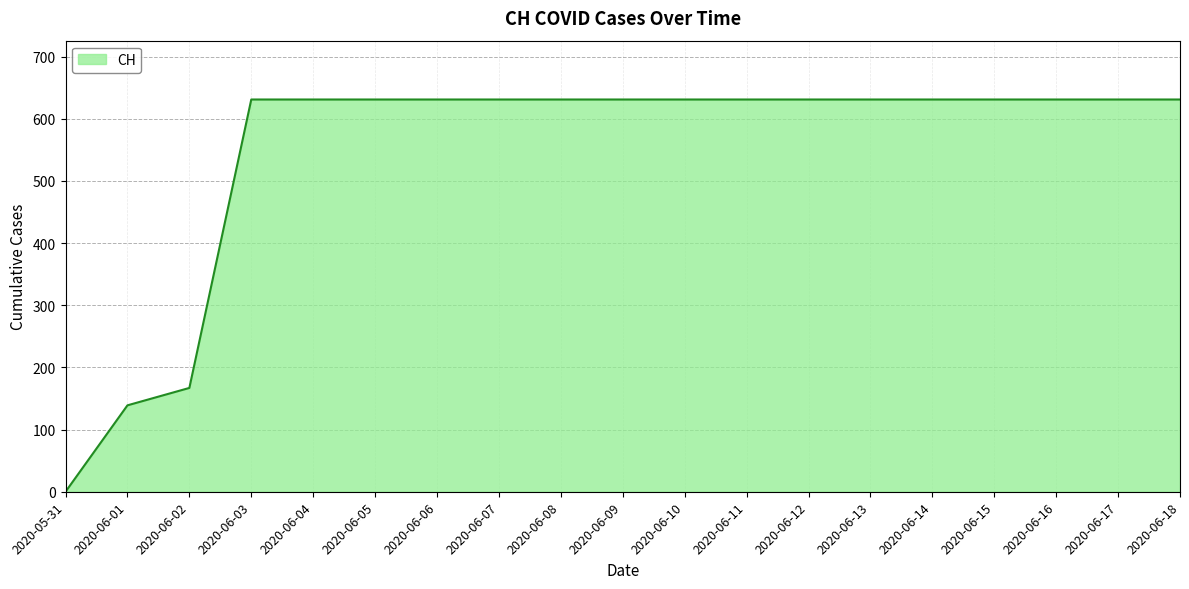

Is it true that the value at 2020-06-09 is 631?

True